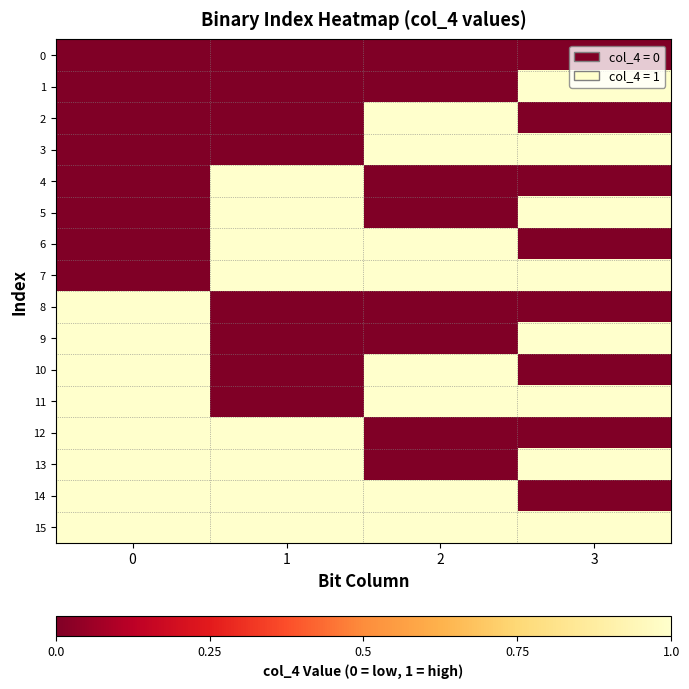

Reading left to right, what are all the values shown in this chart?

0: 0=0	1=0	2=0	3=0
1: 0=0	1=0	2=0	3=1
2: 0=0	1=0	2=1	3=0
3: 0=0	1=0	2=1	3=1
4: 0=0	1=1	2=0	3=0
5: 0=0	1=1	2=0	3=1
6: 0=0	1=1	2=1	3=0
7: 0=0	1=1	2=1	3=1
8: 0=1	1=0	2=0	3=0
9: 0=1	1=0	2=0	3=1
10: 0=1	1=0	2=1	3=0
11: 0=1	1=0	2=1	3=1
12: 0=1	1=1	2=0	3=0
13: 0=1	1=1	2=0	3=1
14: 0=1	1=1	2=1	3=0
15: 0=1	1=1	2=1	3=1